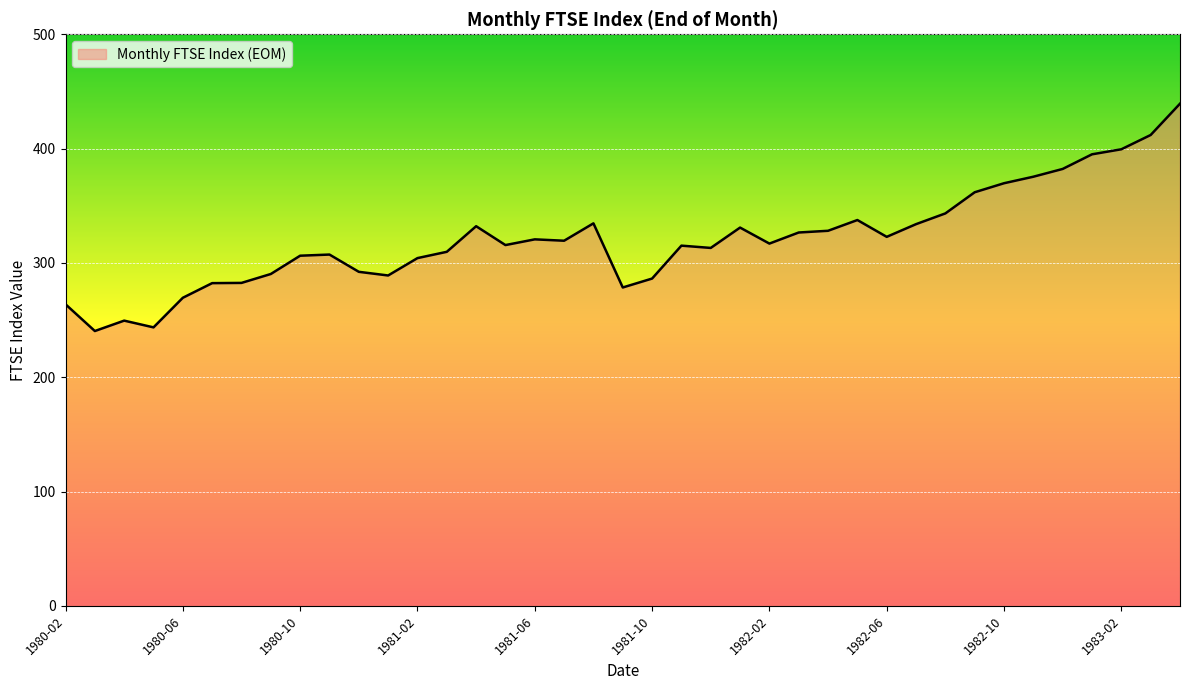

What is the smallest value displayed?

240.4